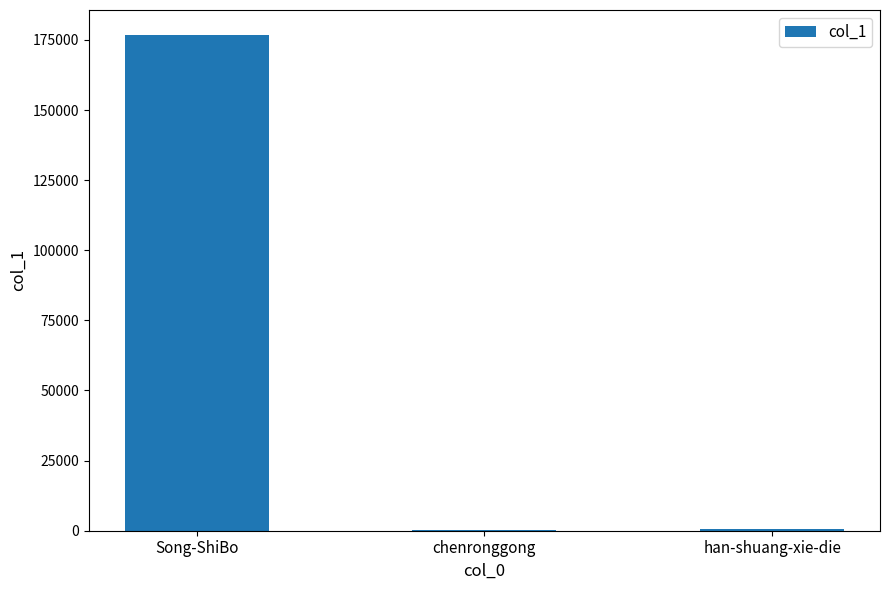

What is the sum of all values?

177685